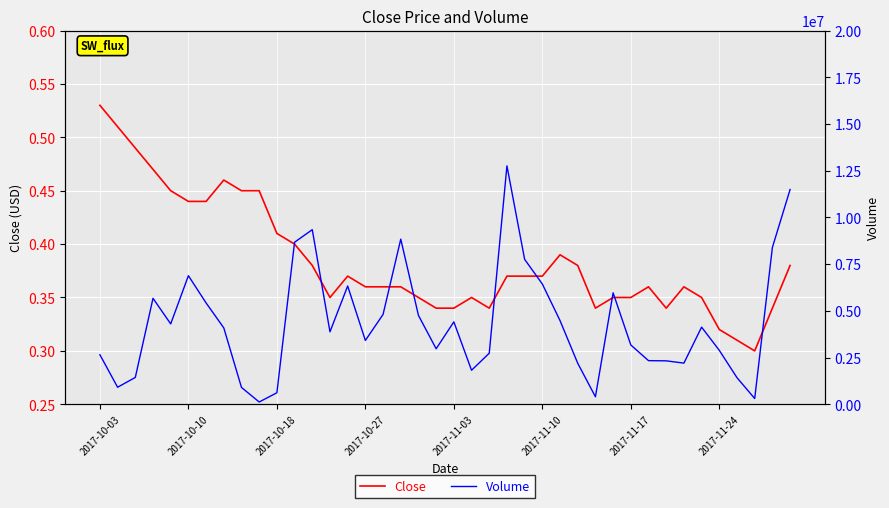

At how many categories does at least one series exceed 5967292?

10